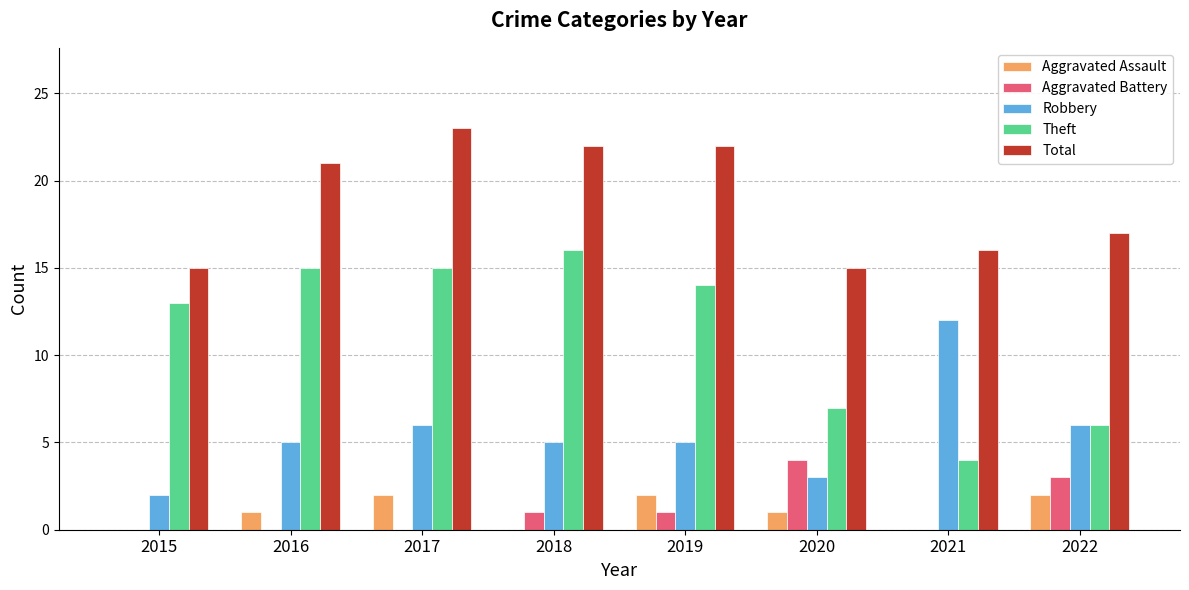

What is the difference between the Robbery values at 2020 and 2018?

2